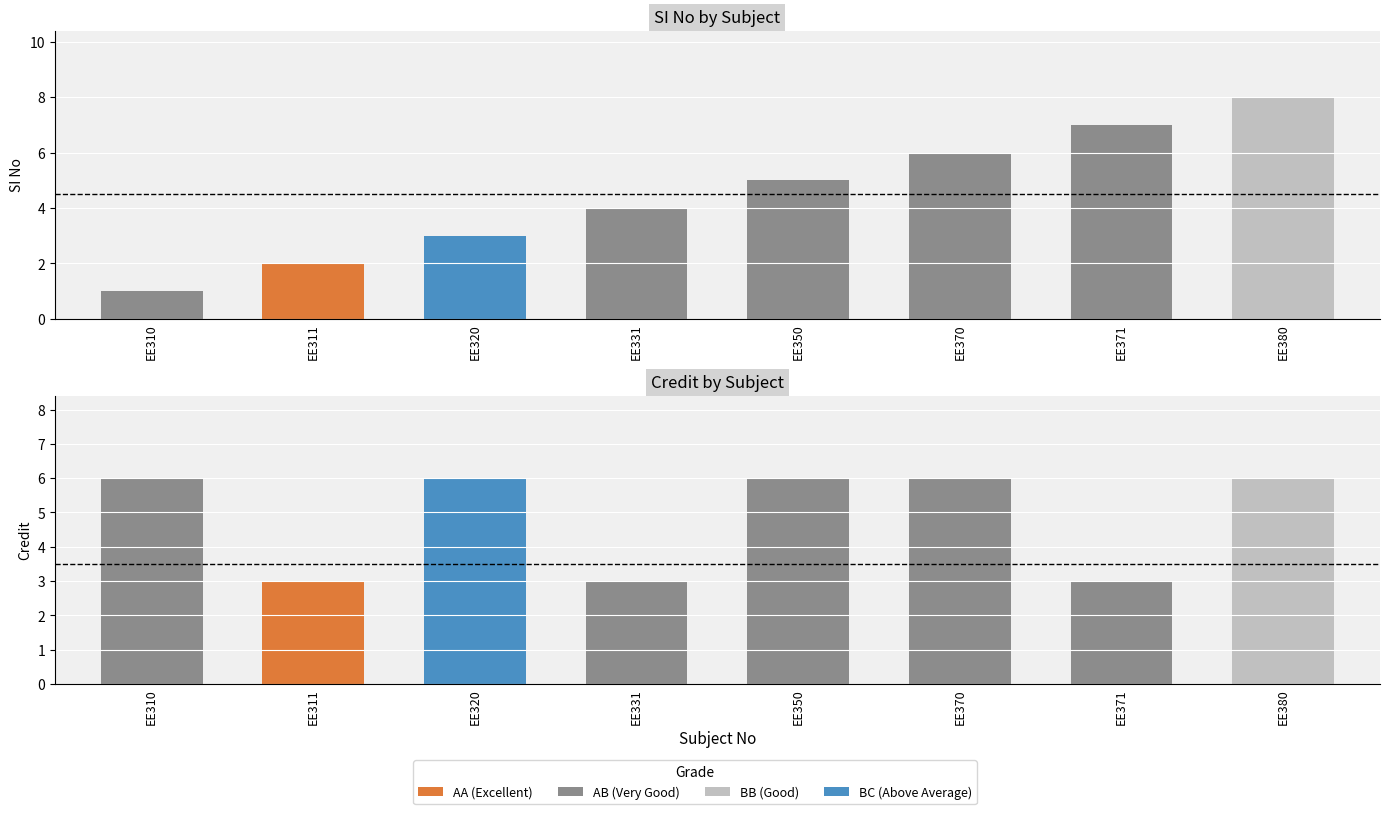

What is the value of the Credit bar at the 1st from the left?

6